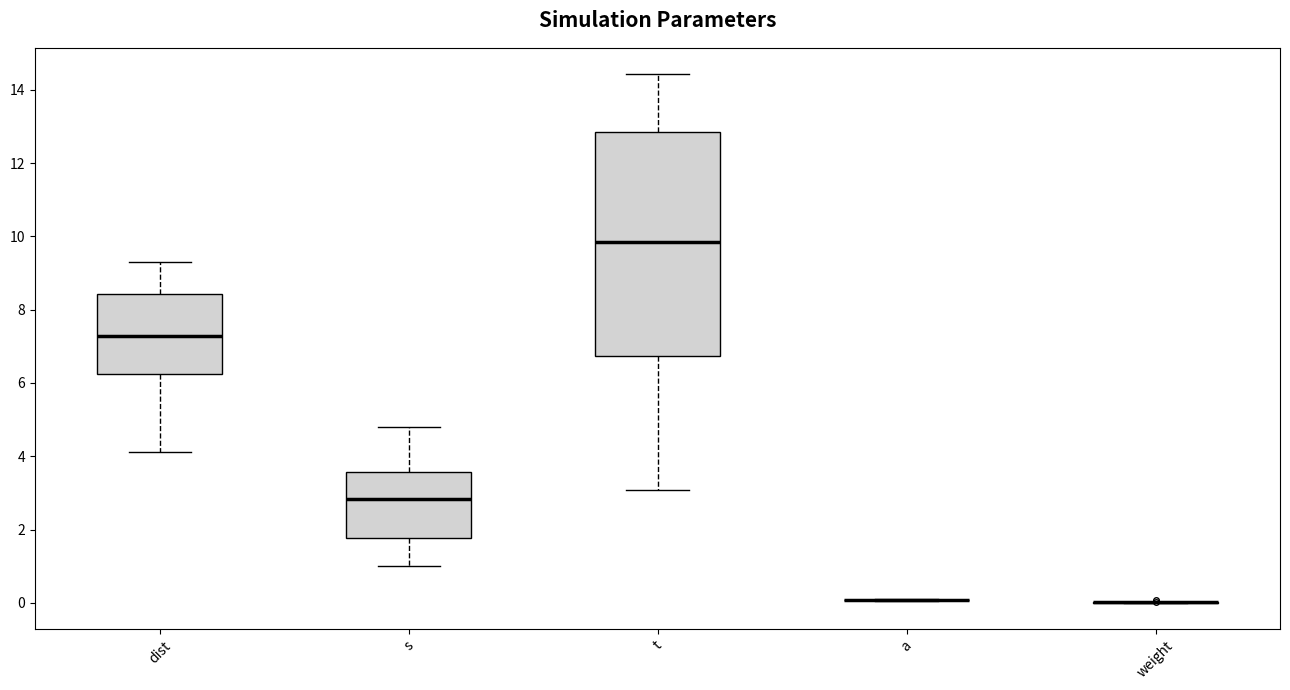

Reading left to right, read every box against the y-axis: the position of its median line, the range the box covers, and the ends of its whiskers. The values are not printed on the chart, so give them approximately, as read against the axis.

dist: median 7.2, box 6.2 to 8.4, whiskers 4.2 to 9.2
s: median 2.8, box 1.8 to 3.6, whiskers 1.0 to 4.8
t: median 9.8, box 6.8 to 12.8, whiskers 3.0 to 14.4
a: box collapsed to a line at 0.0, whiskers 0.0 to 0.0
weight: box collapsed to a line at 0.0, whiskers 0.0 to 0.0